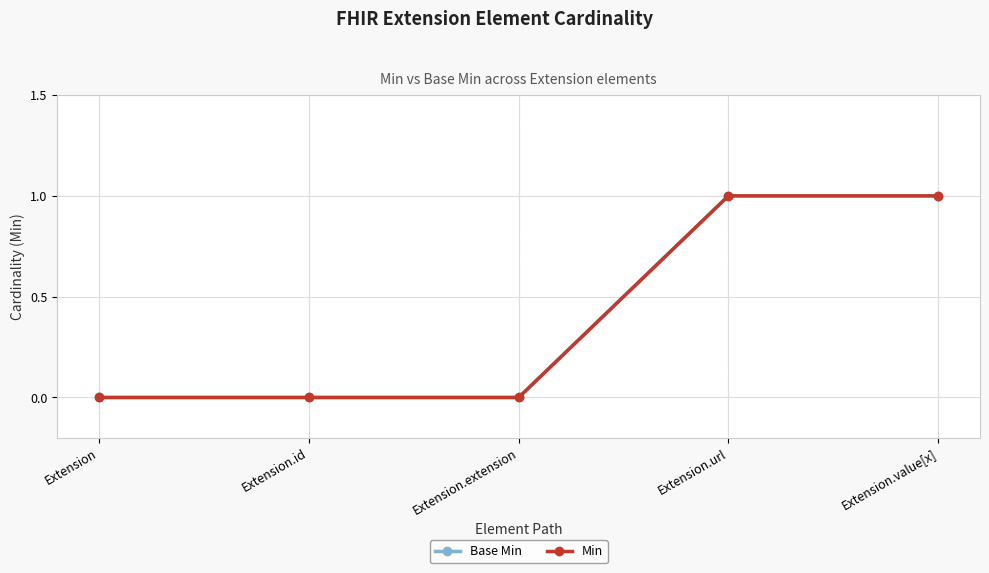

How many values in Base Min are above zero?

2